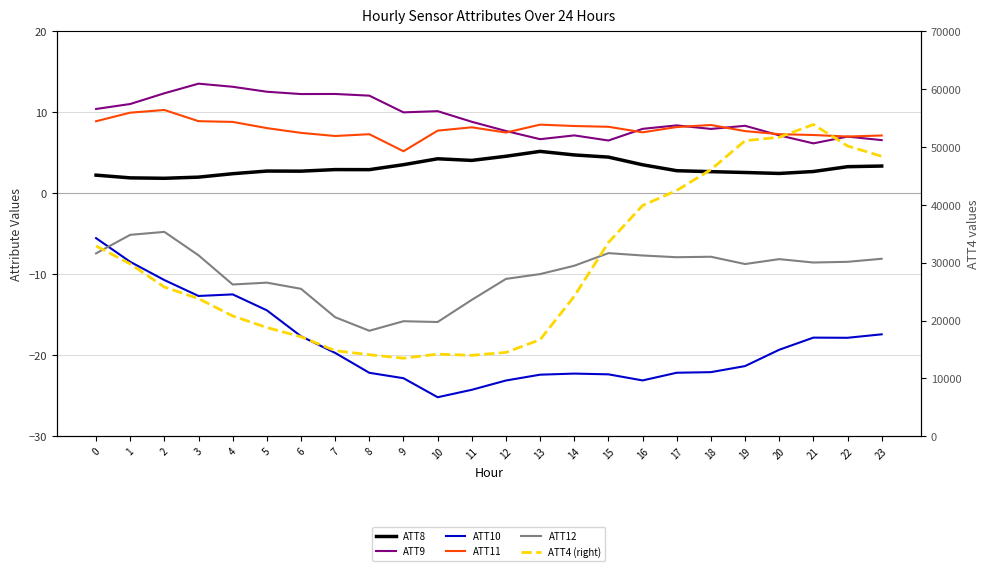

At which category is the sum across all series the highest?

21